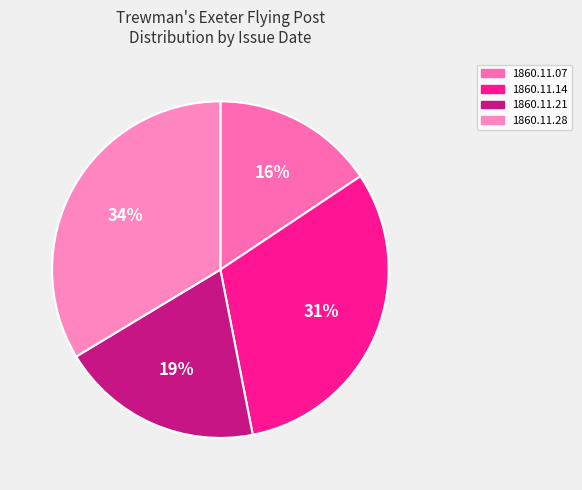

How many segments does this pie chart have?

4